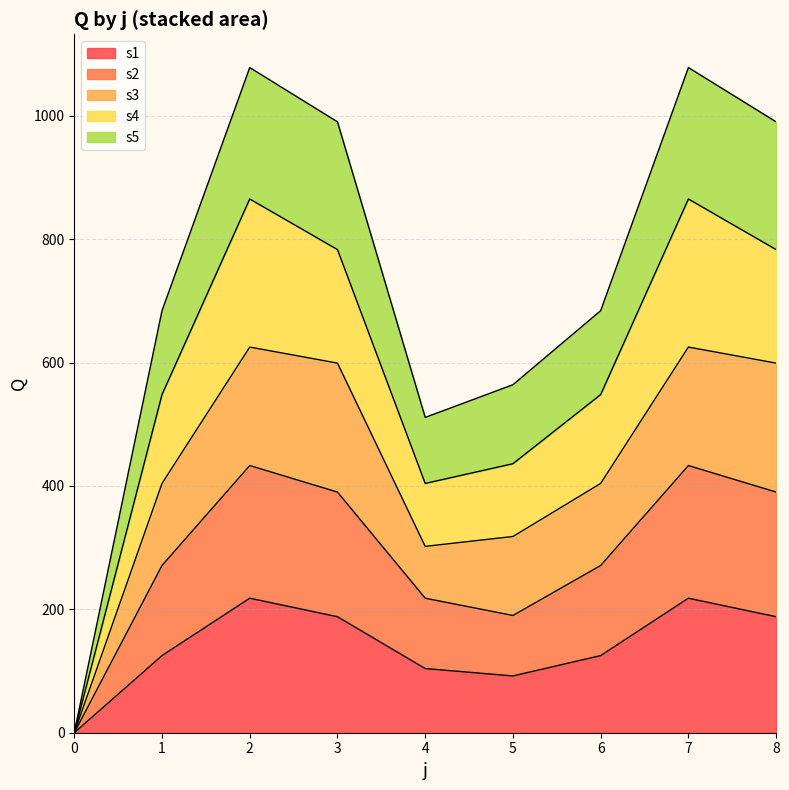

The s1 series shows 0 at 0. True or false?

True